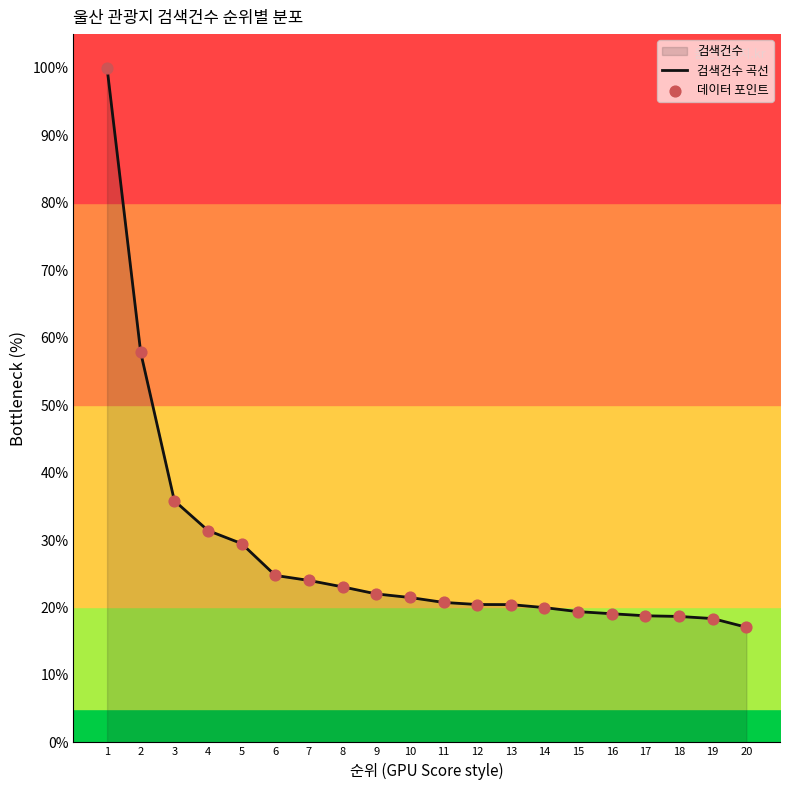

Is the value of 데이터 포인트 at 1 greater than the value of 검색건수 곡선 at 4?

Yes